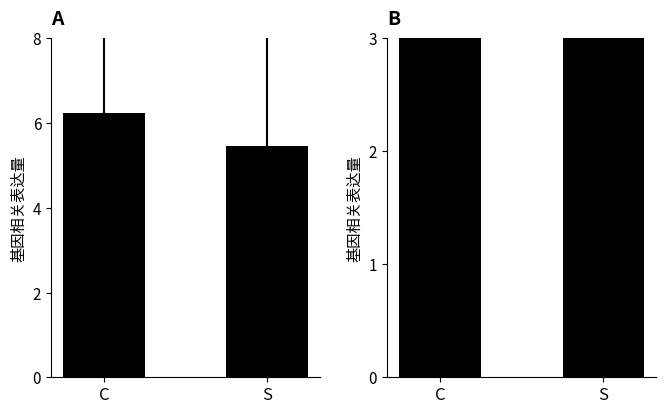

Are the bars grouped side by side (vs. stacked)?

Yes